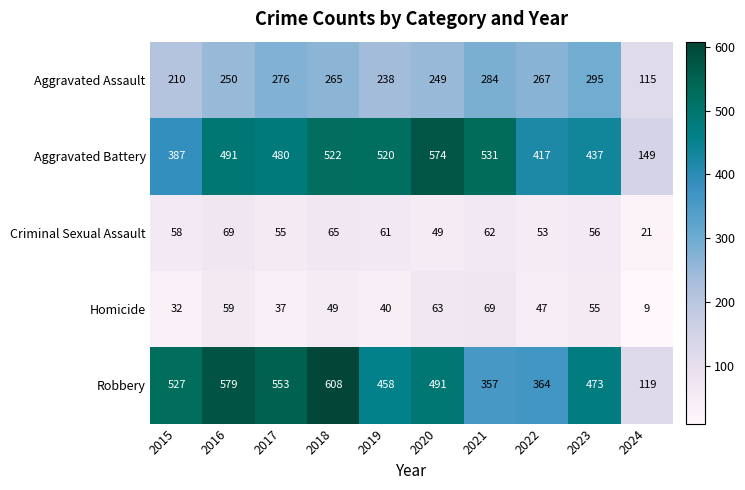

What is the total value across all series at 2022?

1148